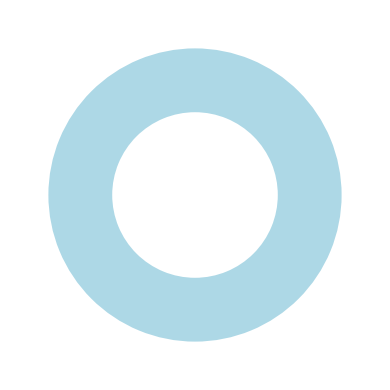

Is there any slice that represents more than half of the pie?

Yes